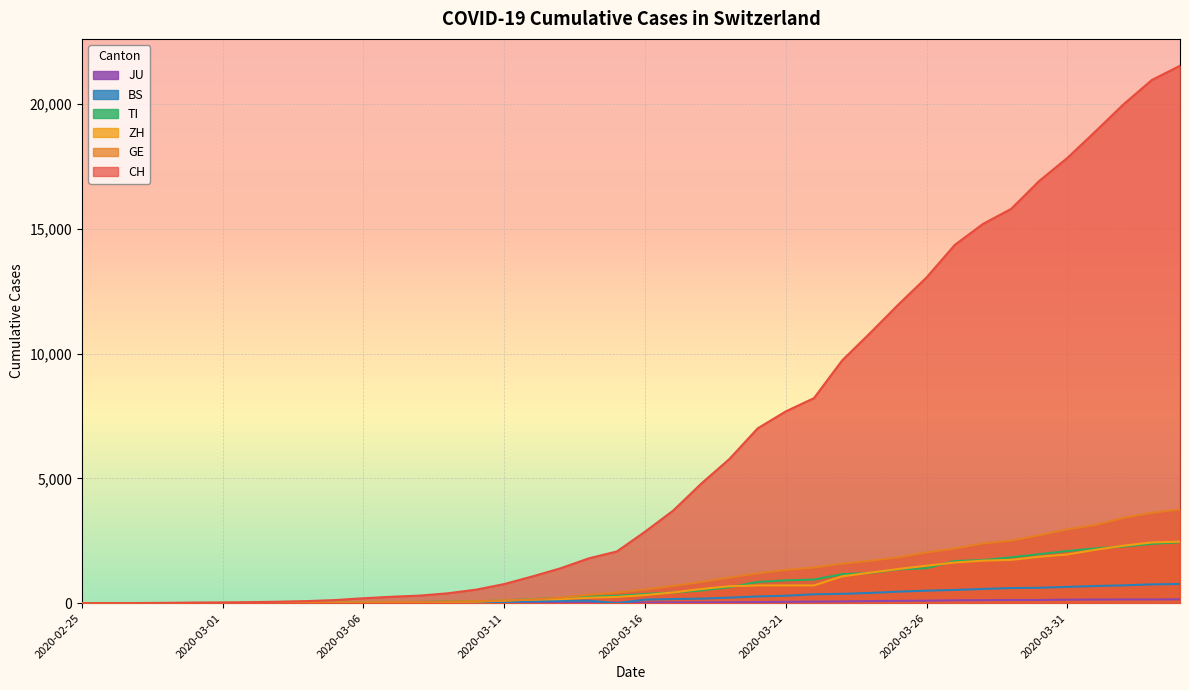

The GE series shows 2958 at 2020-03-31. True or false?

True